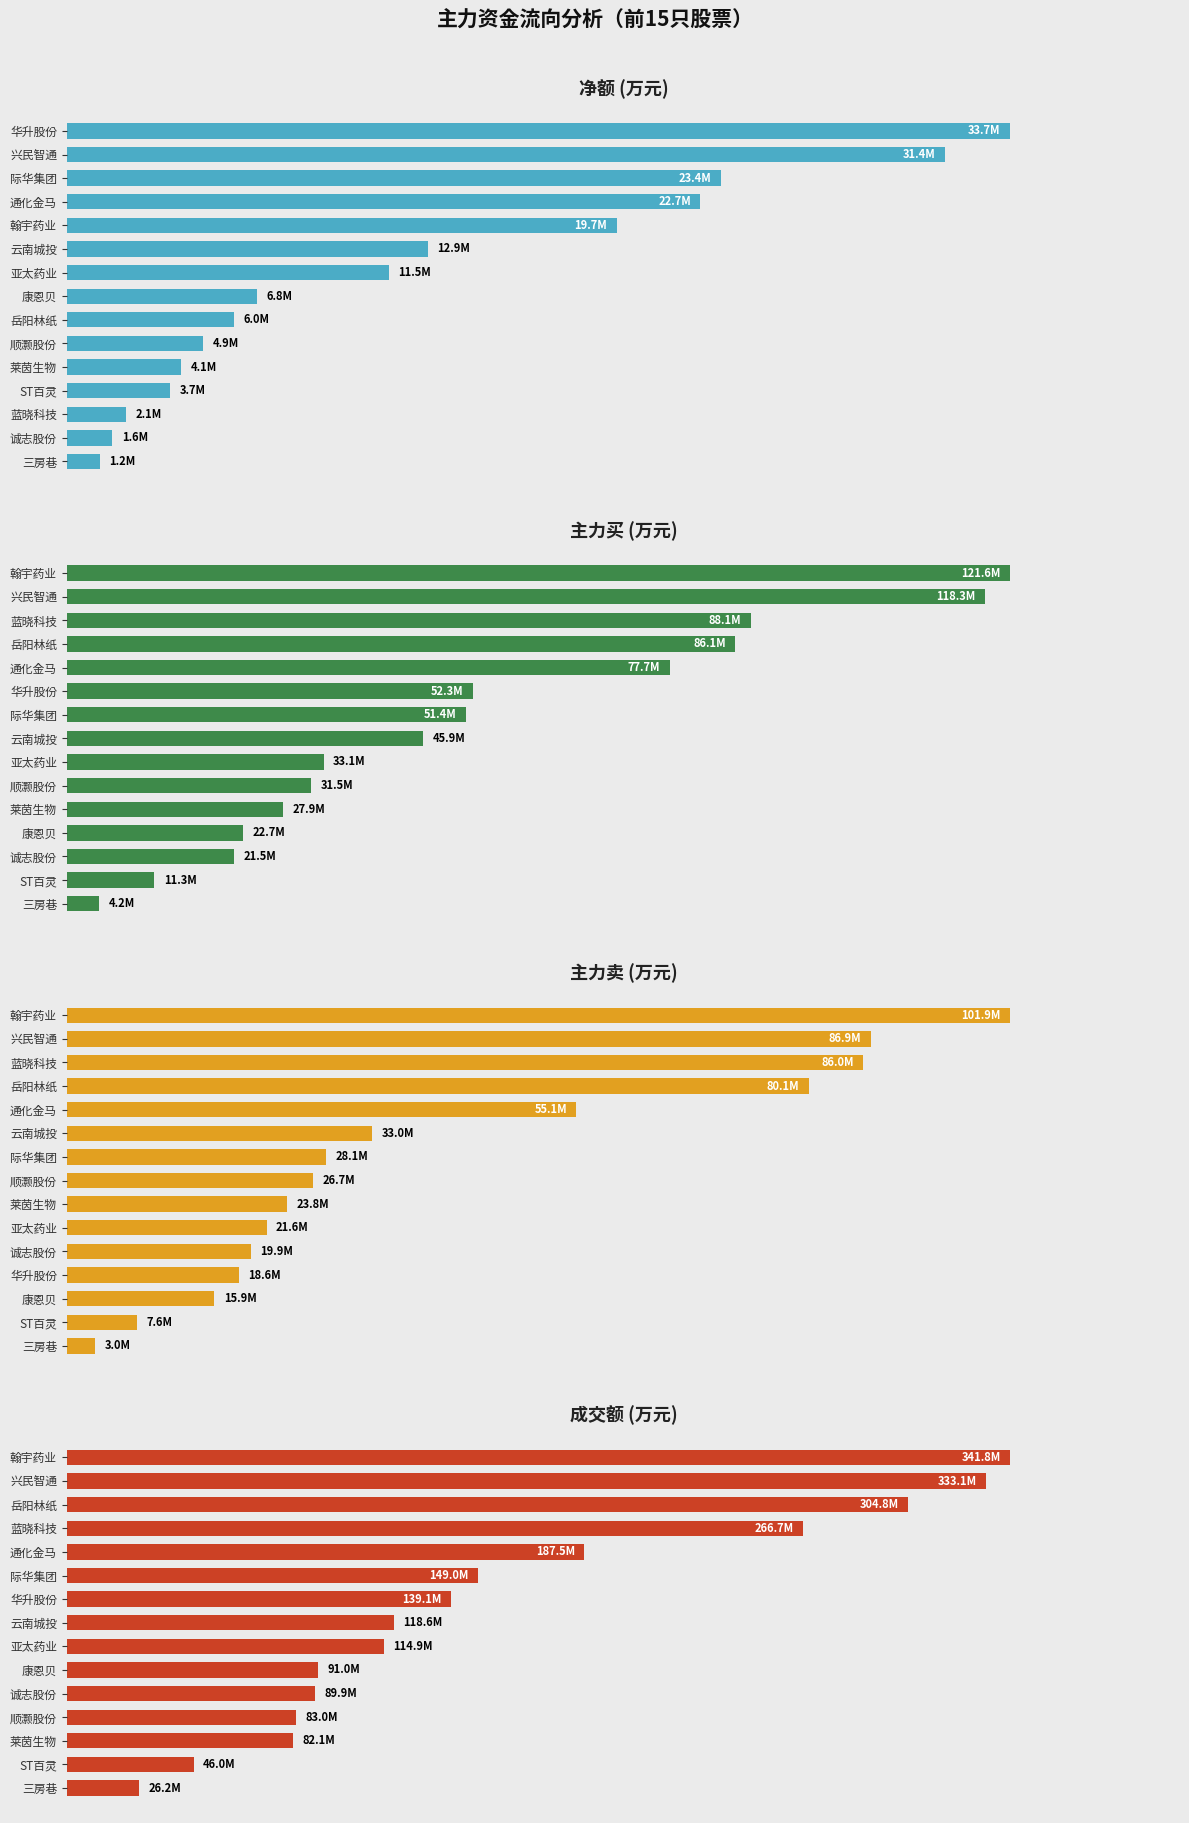

How many series are shown in this chart?

4